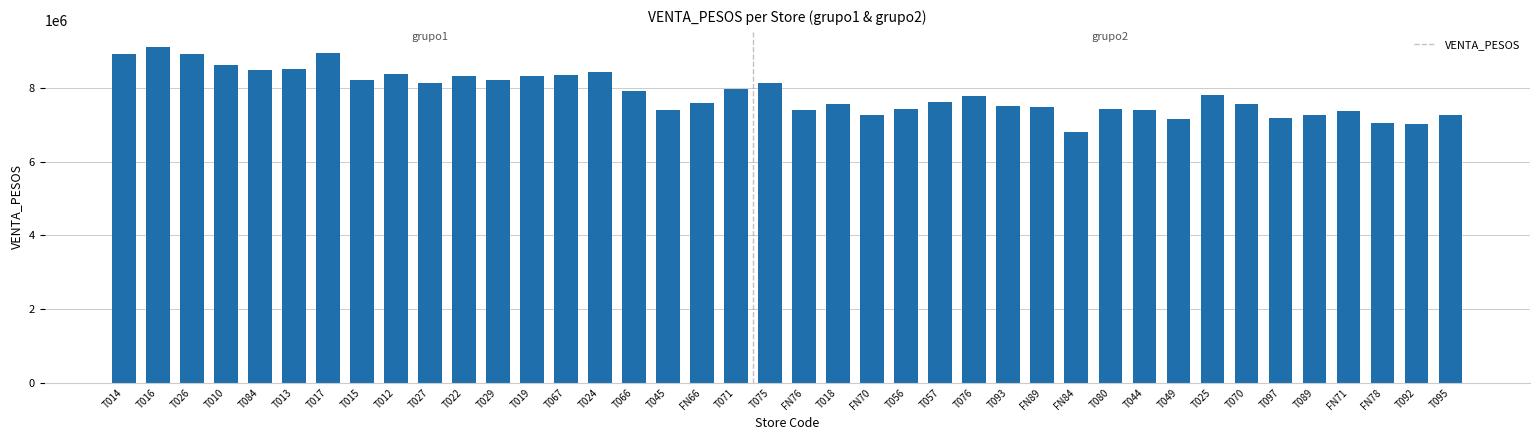

What is the label of the 35th bar from the right?

T013